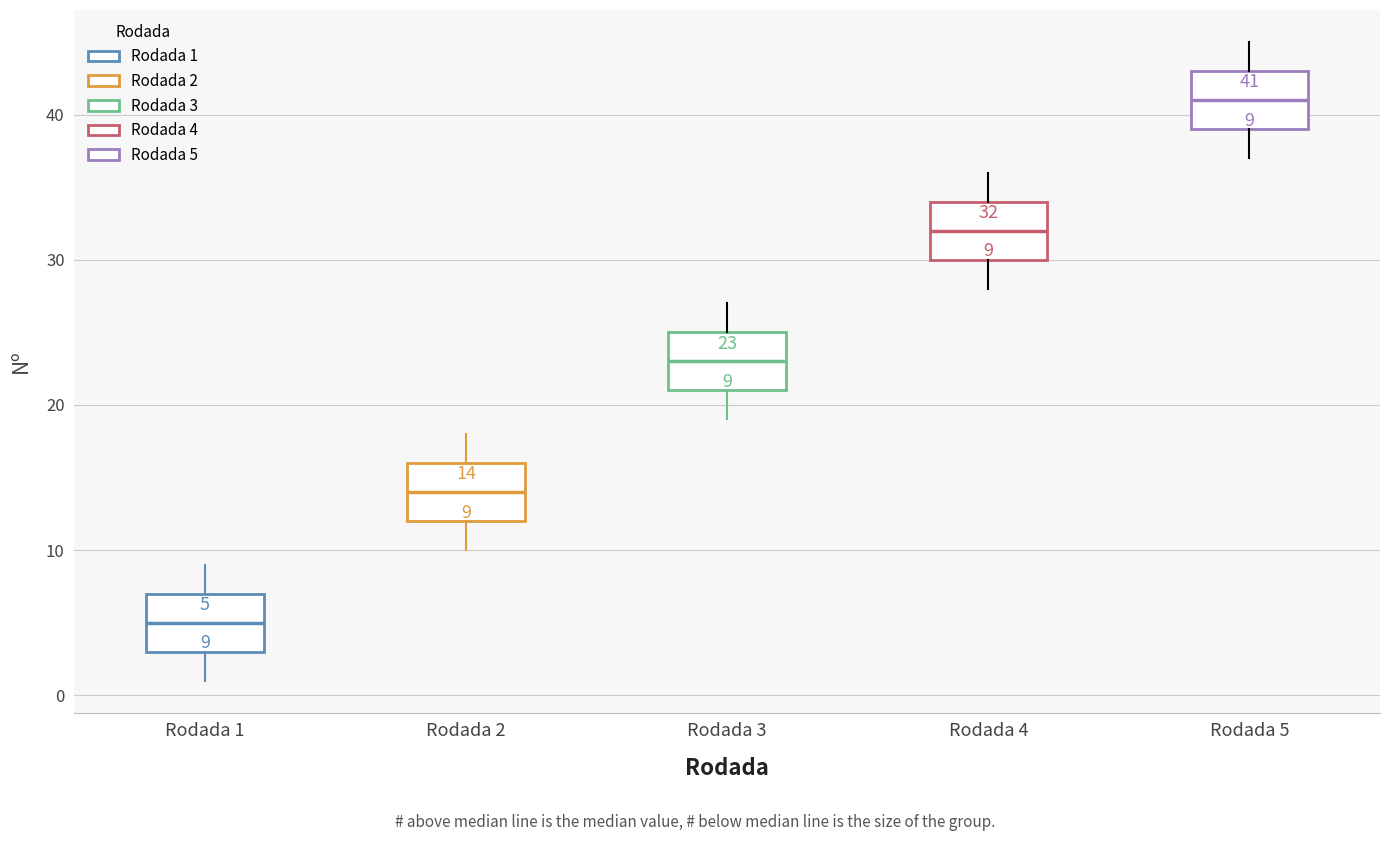

Which box's median line is the lowest?

Rodada 1